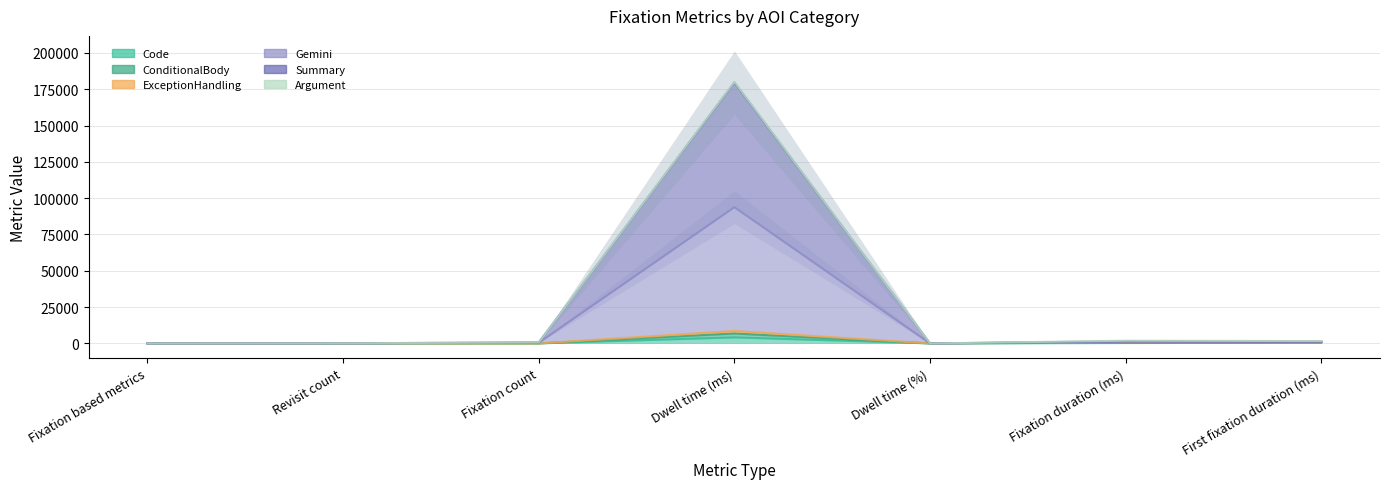

The Code series shows 288.6 at First fixation duration (ms). True or false?

False